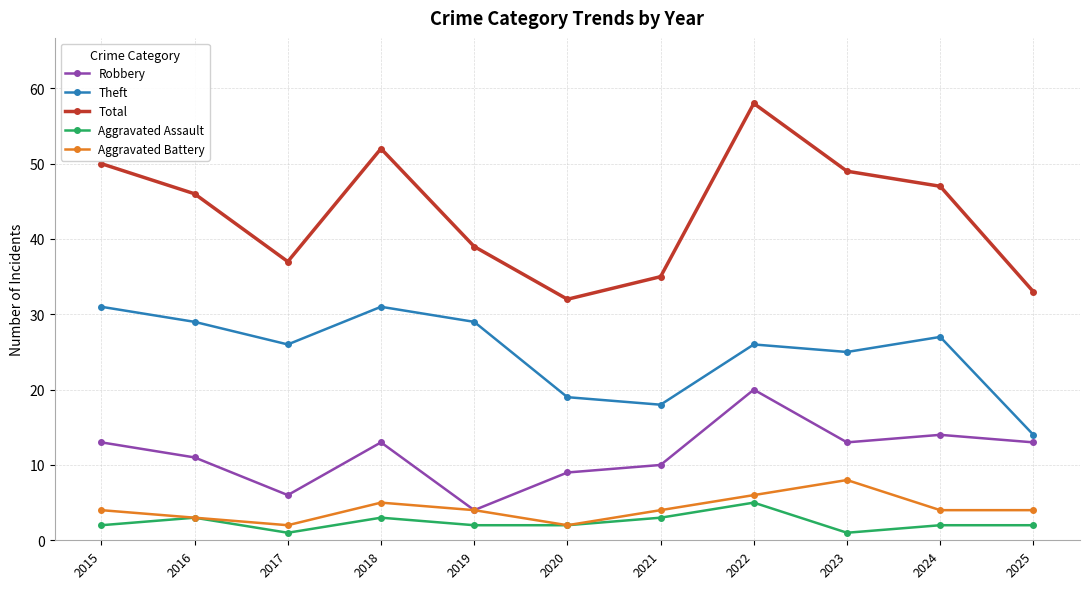

Rank the series by their maximum value, from lowest to highest.

Aggravated Assault, Aggravated Battery, Robbery, Theft, Total